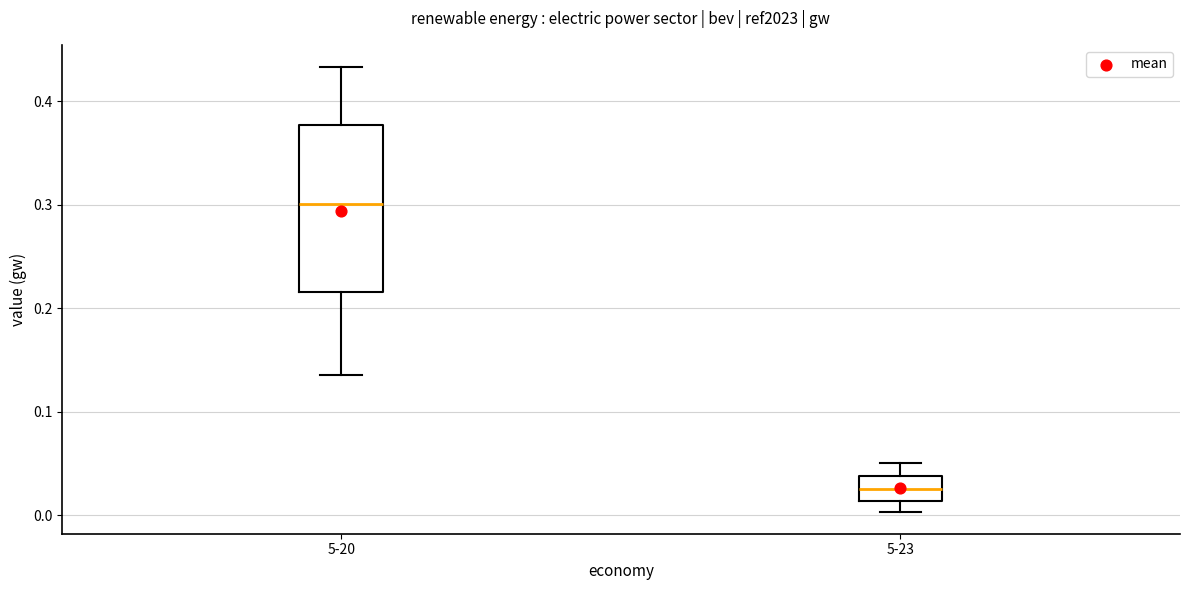

Reading left to right, transcribe this box plot: for each box, give where its median line is, the range the box spans, and where its two whiskers end, as read against the y-axis. The values are not printed on the chart, so give them approximately, as read against the axis.

5-20: median 0.30, box 0.22 to 0.38, whiskers 0.14 to 0.43
5-23: median 0.03, box 0.01 to 0.04, whiskers 0.00 to 0.05